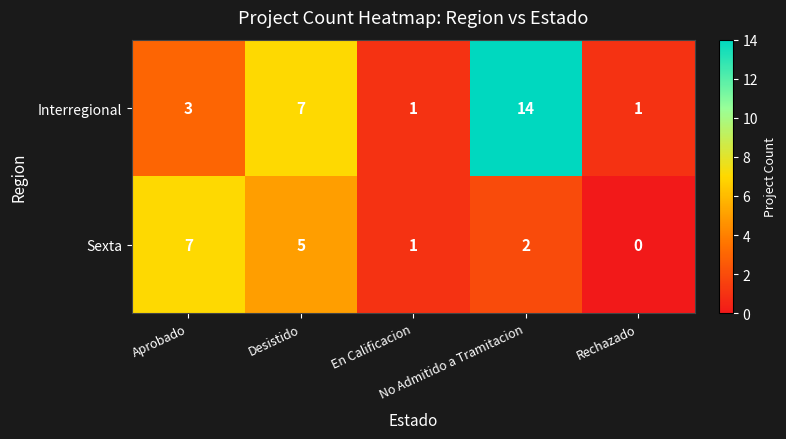

How many Interregional values are between 1 and 7?

4